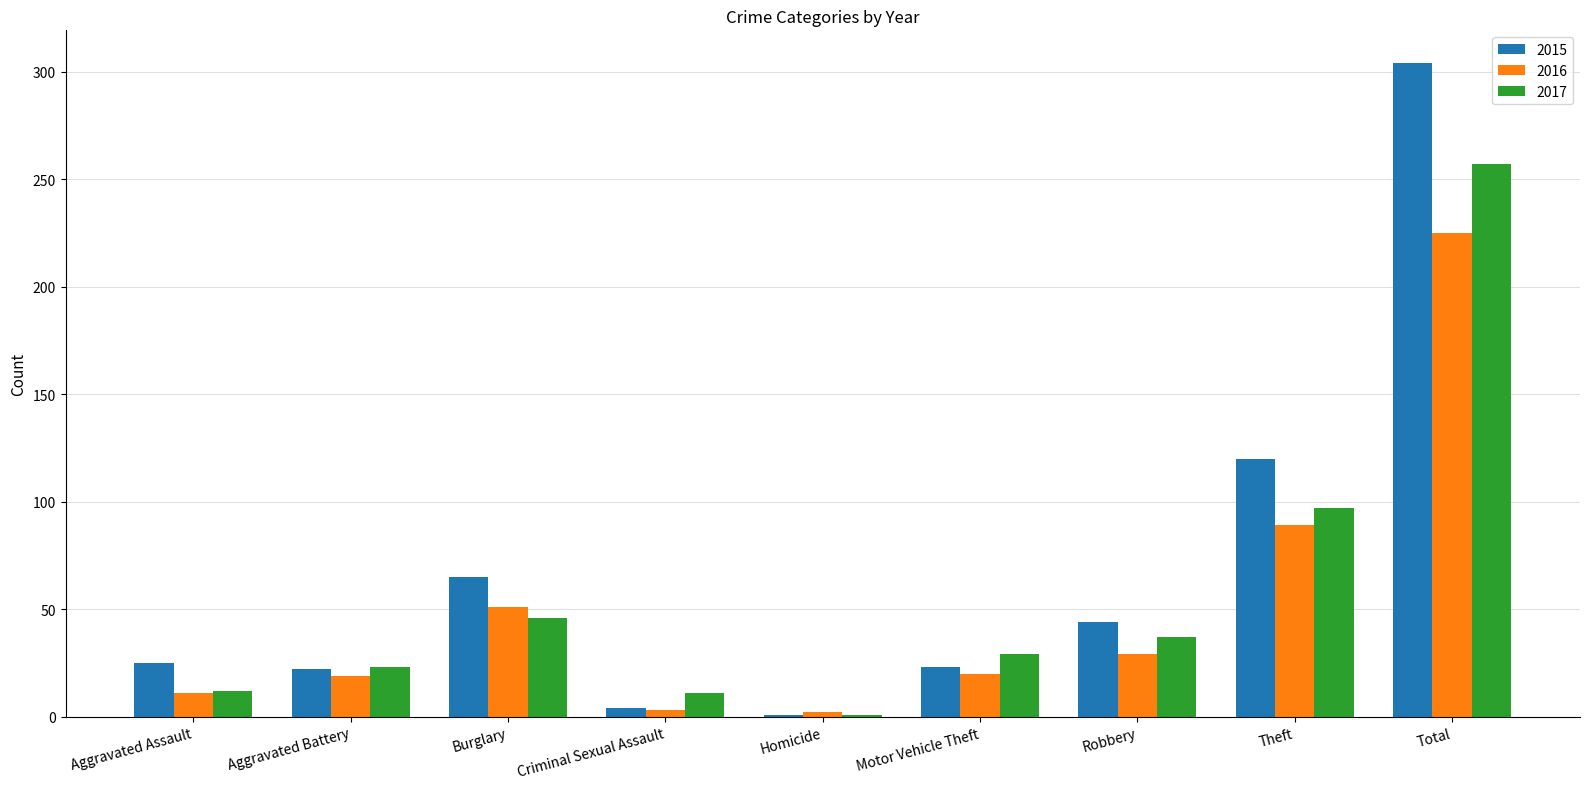

What is the label of the 3rd bar from the right?

Robbery